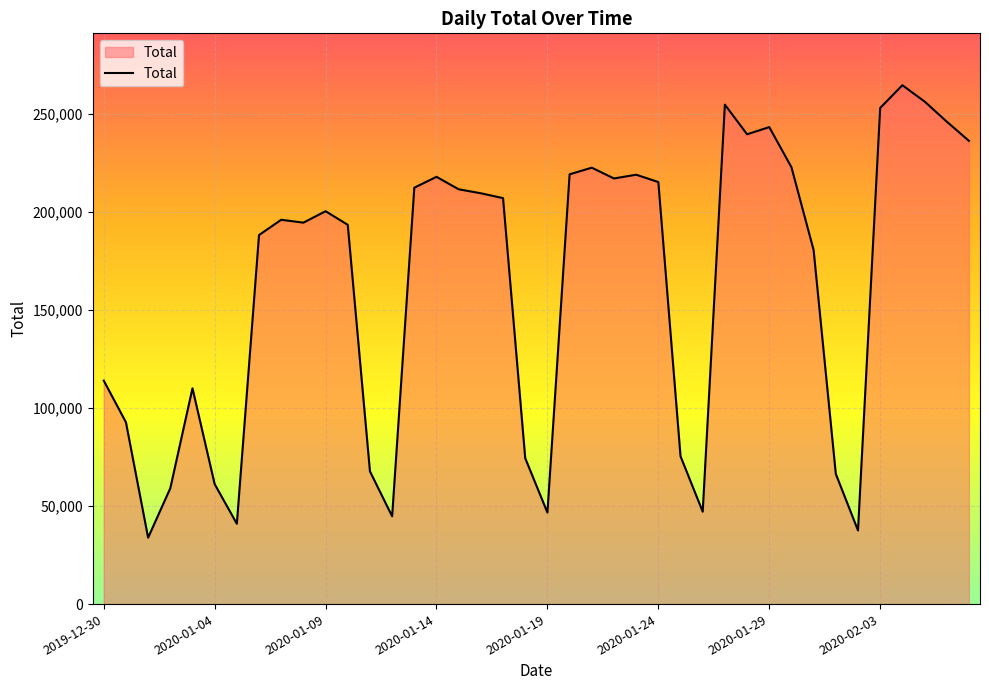

What is the maximum value shown in the chart?

264501